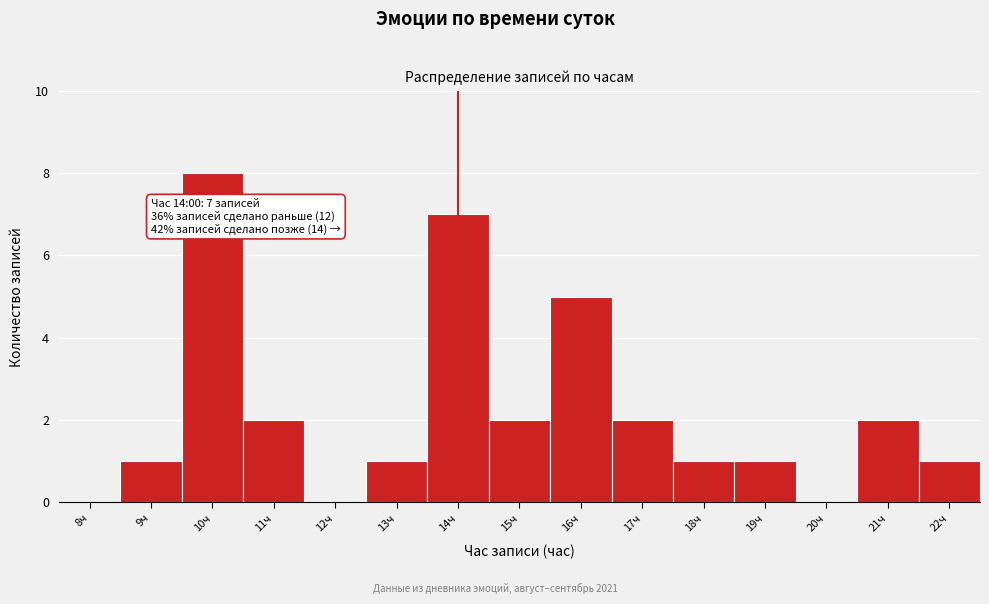

Reading right to left, transcribe all the data shown in this chart.

22ч=1	21ч=2	20ч=0	19ч=1	18ч=1	17ч=2	16ч=5	15ч=2	14ч=7	13ч=1	12ч=0	11ч=2	10ч=8	9ч=1	8ч=0